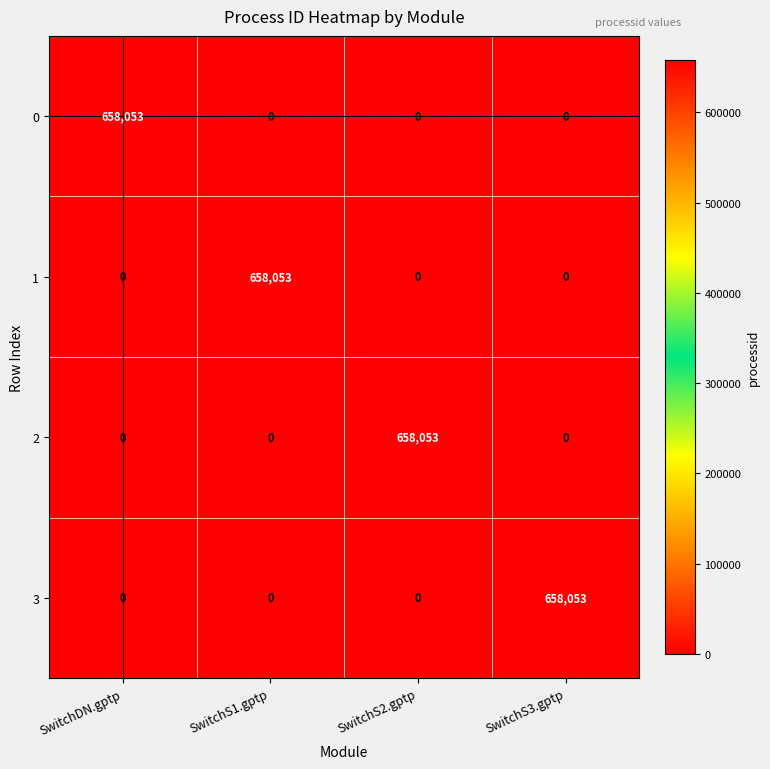

What is the spread (max minus min) of values at SwitchS3.gptp?

658053